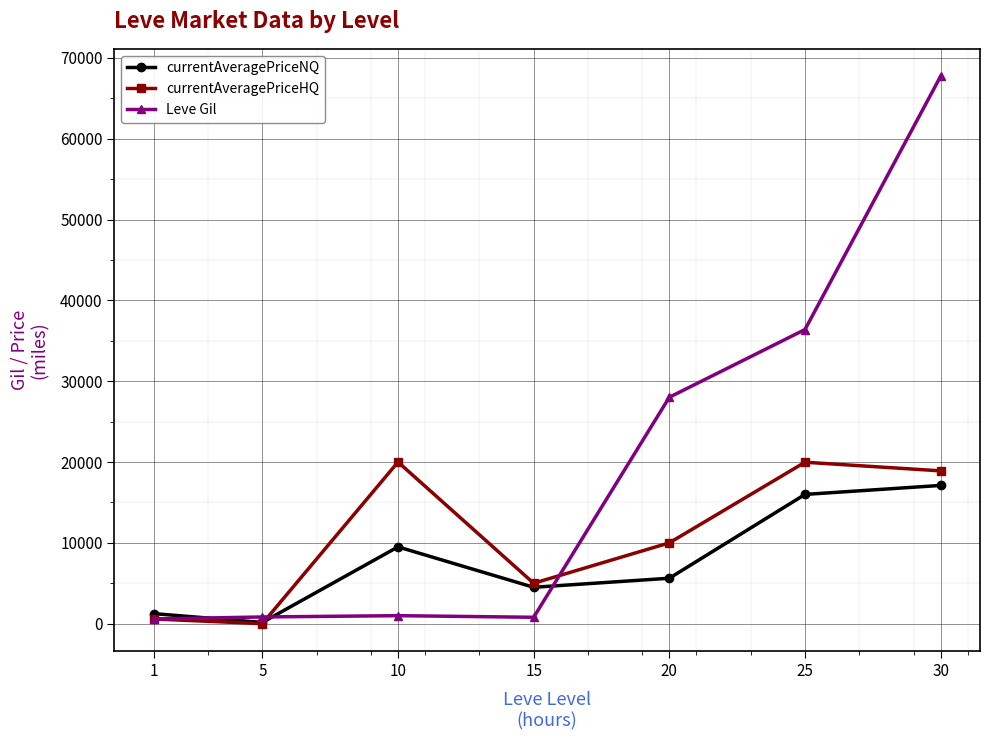

The value of currentAveragePriceNQ at 25 is 15990.8. True or false?

True